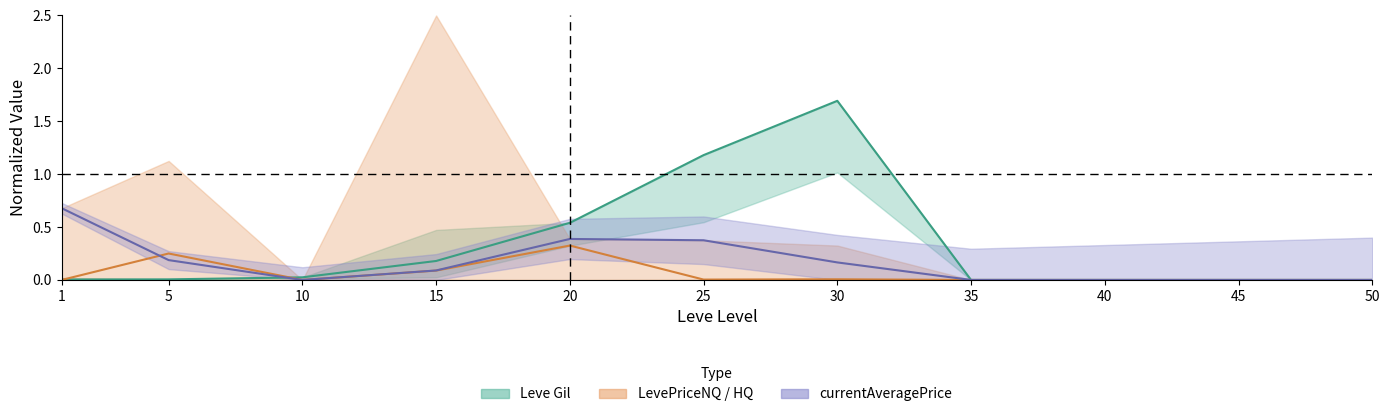

How many values in the LevePriceNQ series exceed 0?

5